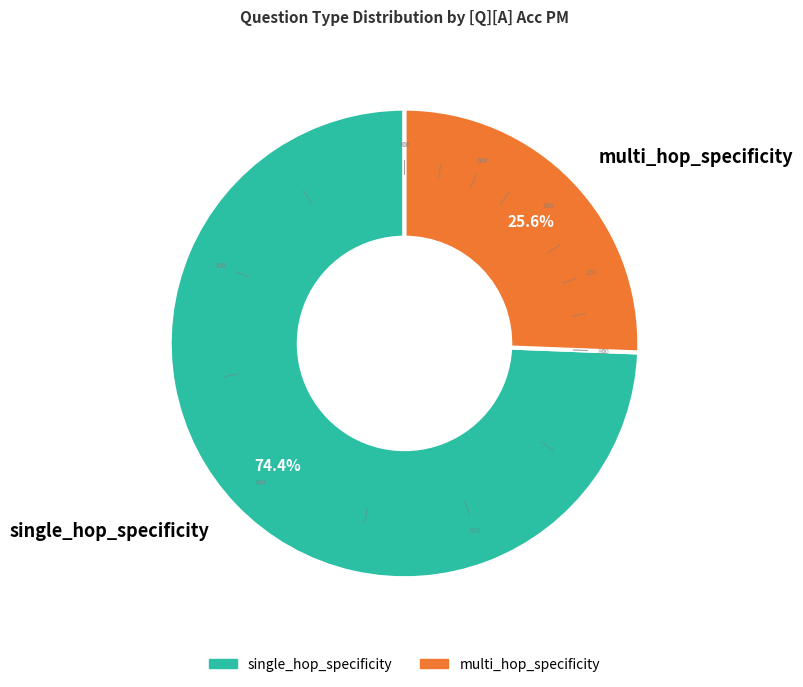

Rank the categories by value from highest to lowest.

single_hop_specificity, multi_hop_specificity